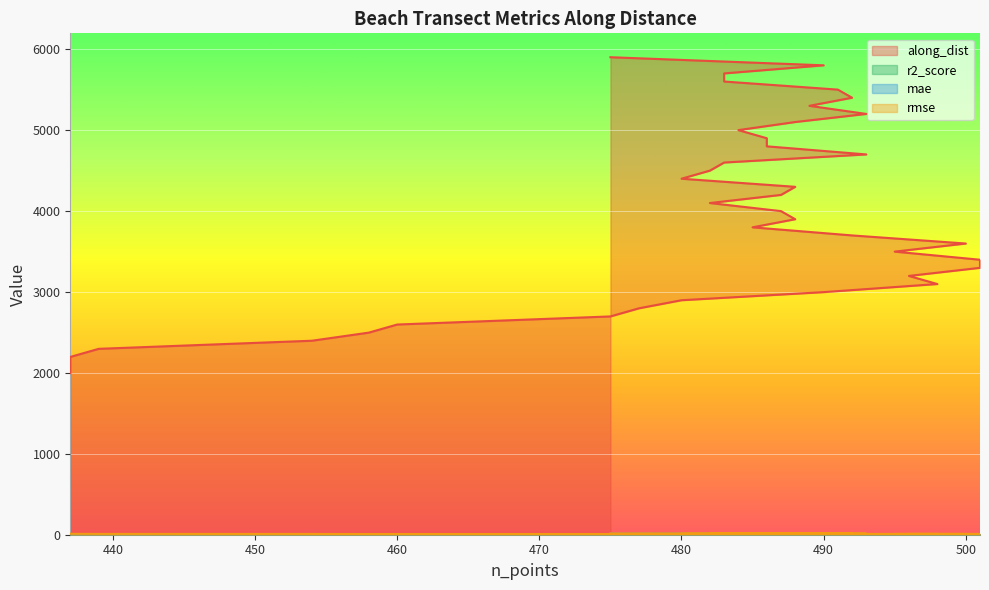

Between 480 and 491, which is larger?

491